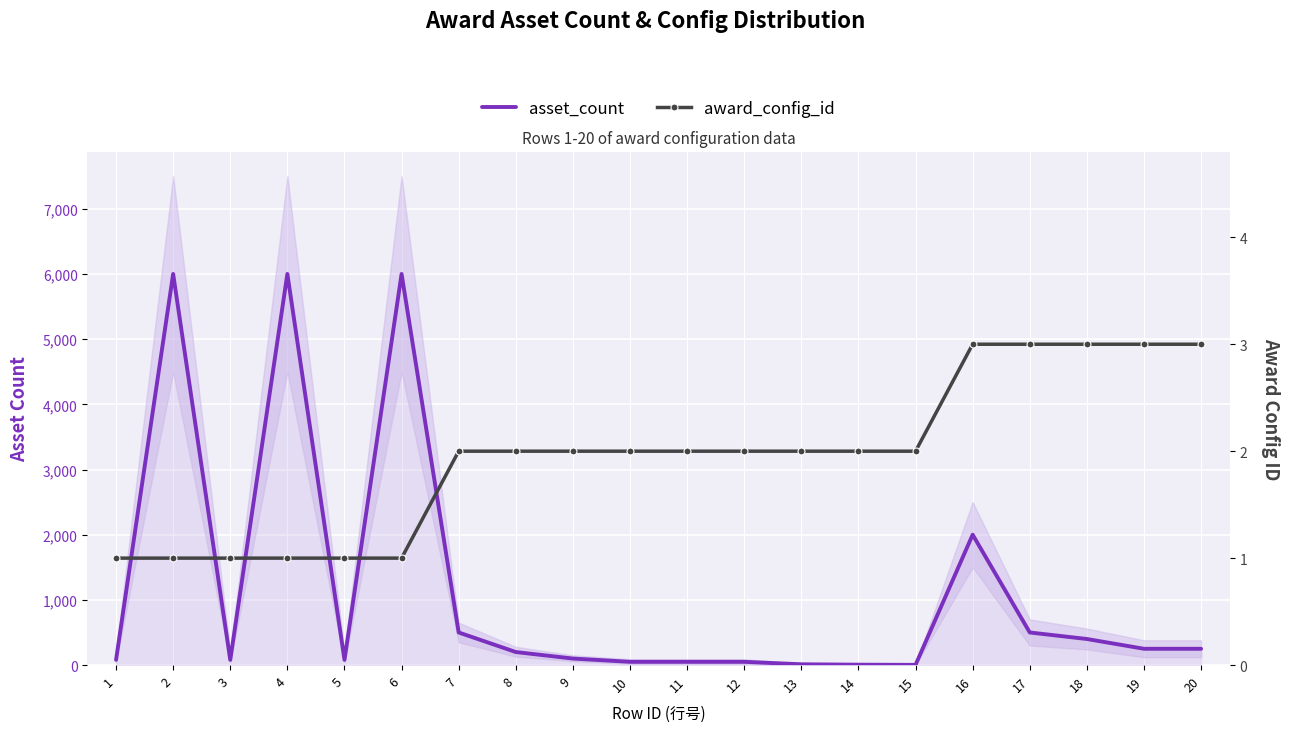

Reading left to right, transcribe all the data shown in this chart.

asset_count: 80	6000	80	6000	80	6000	500	200	100	50	50	50	12	6	3	2000	500	400	250	250
award_config_id: 1	1	1	1	1	1	2	2	2	2	2	2	2	2	2	3	3	3	3	3